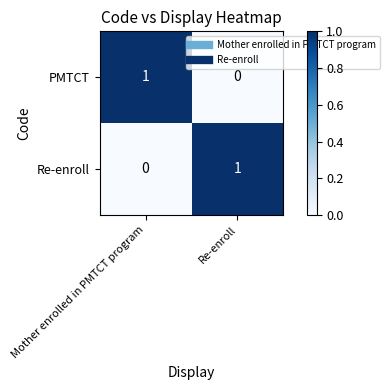

How many data points does each series have?

2